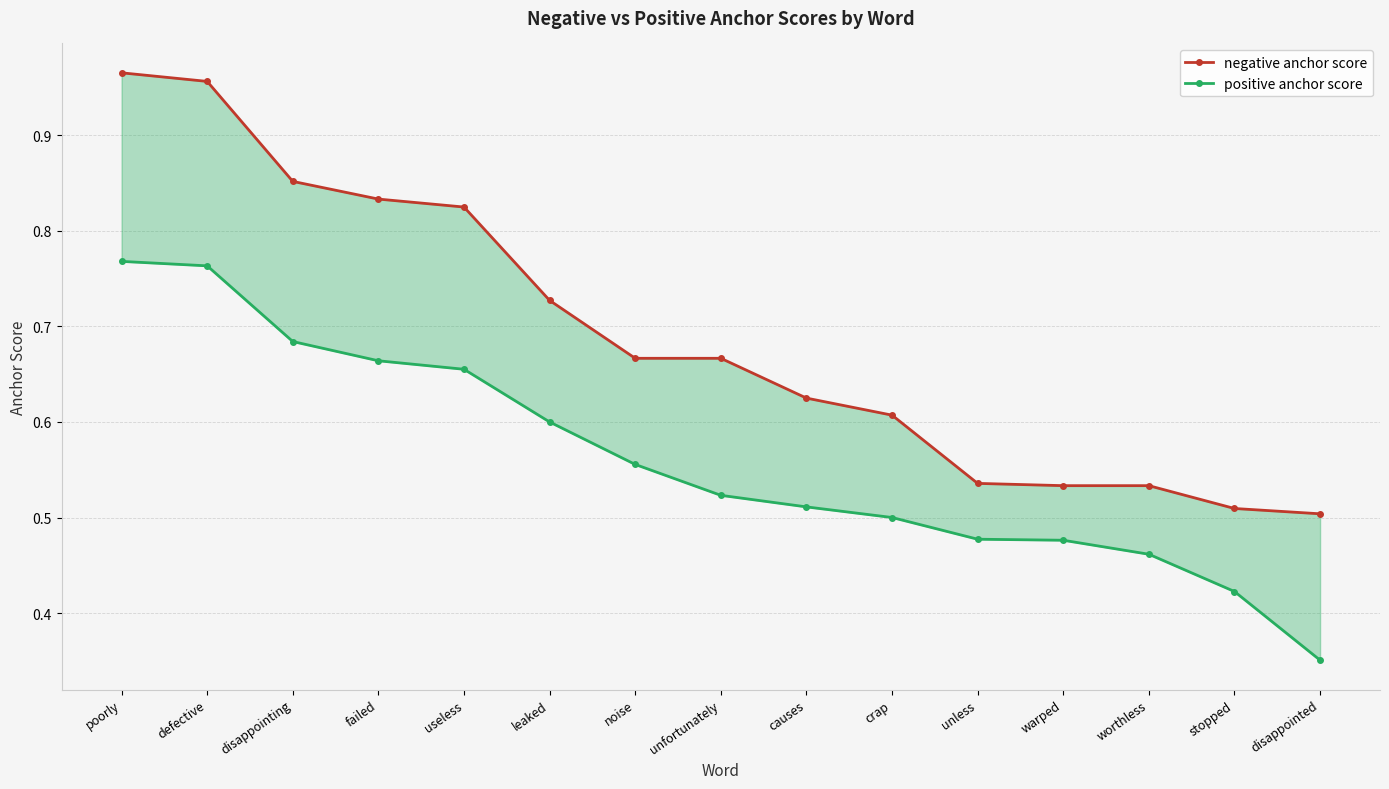

Count the positive anchor score values in the range 0 to 1.

15